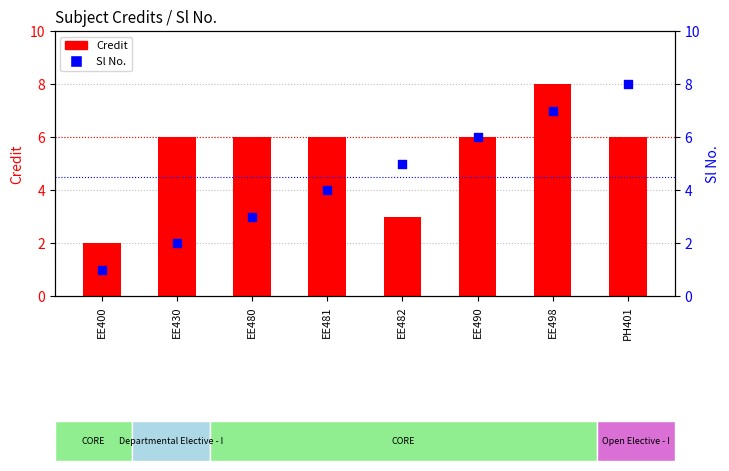

Which series has the largest total across all categories?

Credit